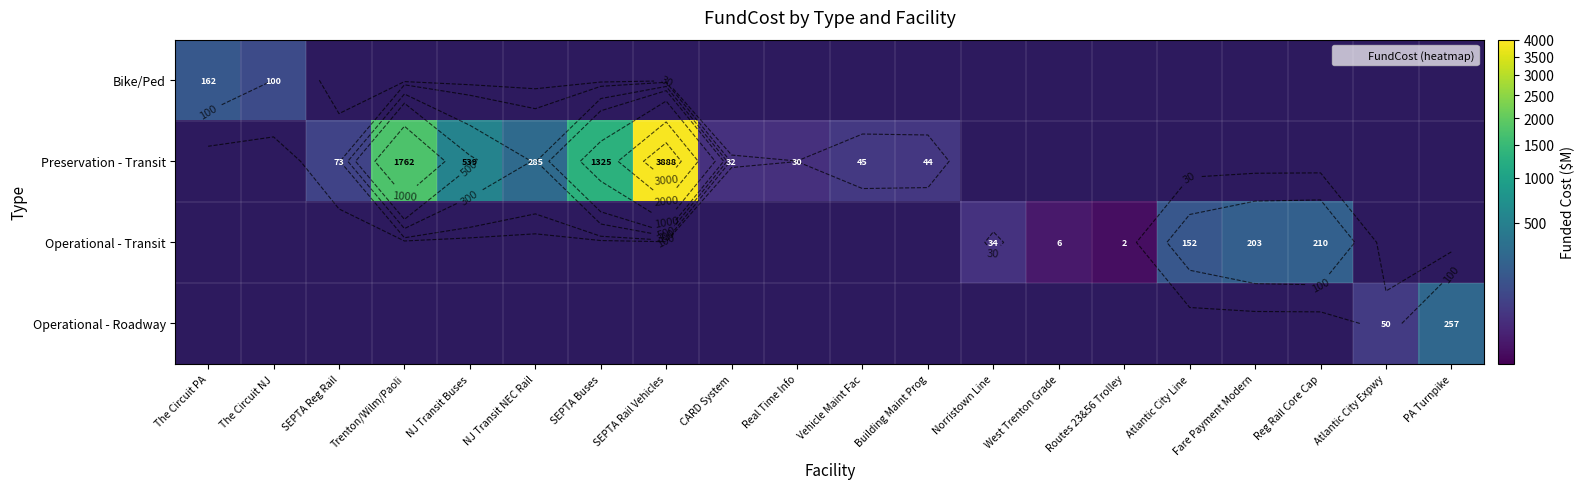

Is the value of Operational - Transit at Routes 23&56 Trolley greater than the value of Preservation - Transit at The Circuit NJ?

No